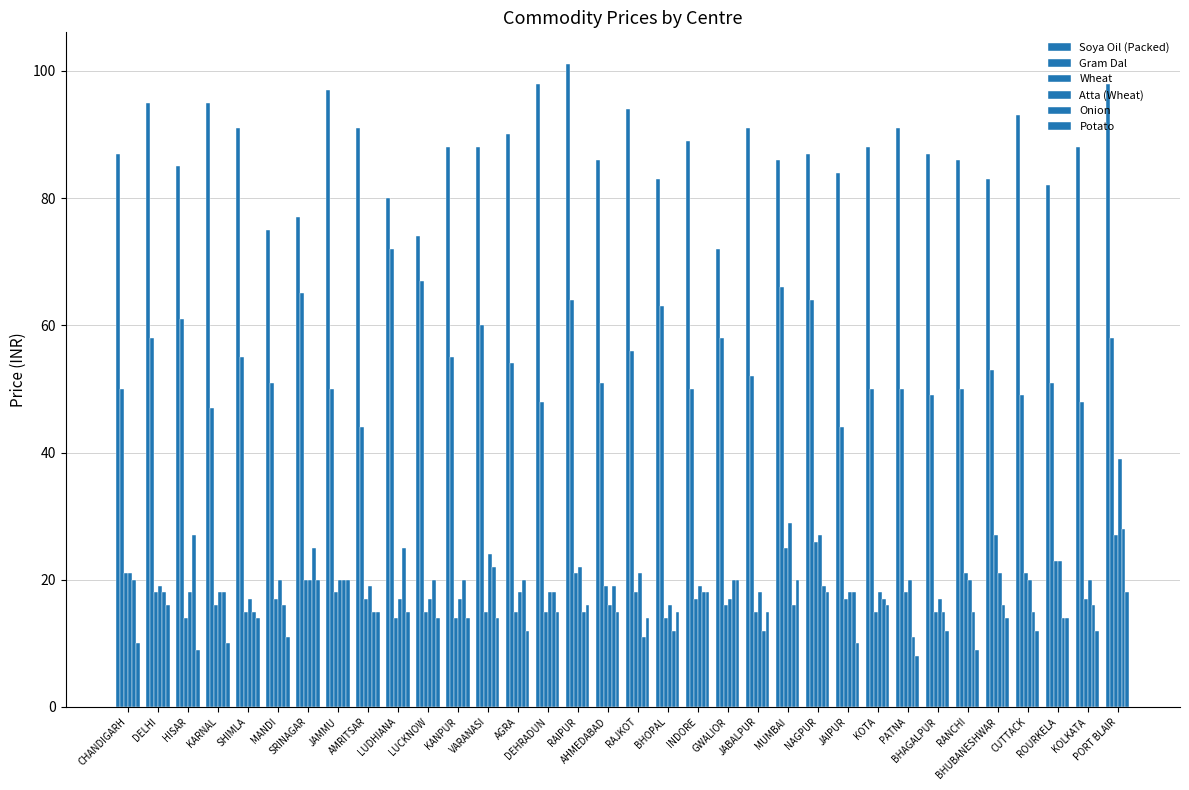

Is it true that Gram Dal equals 50 at PATNA?

True